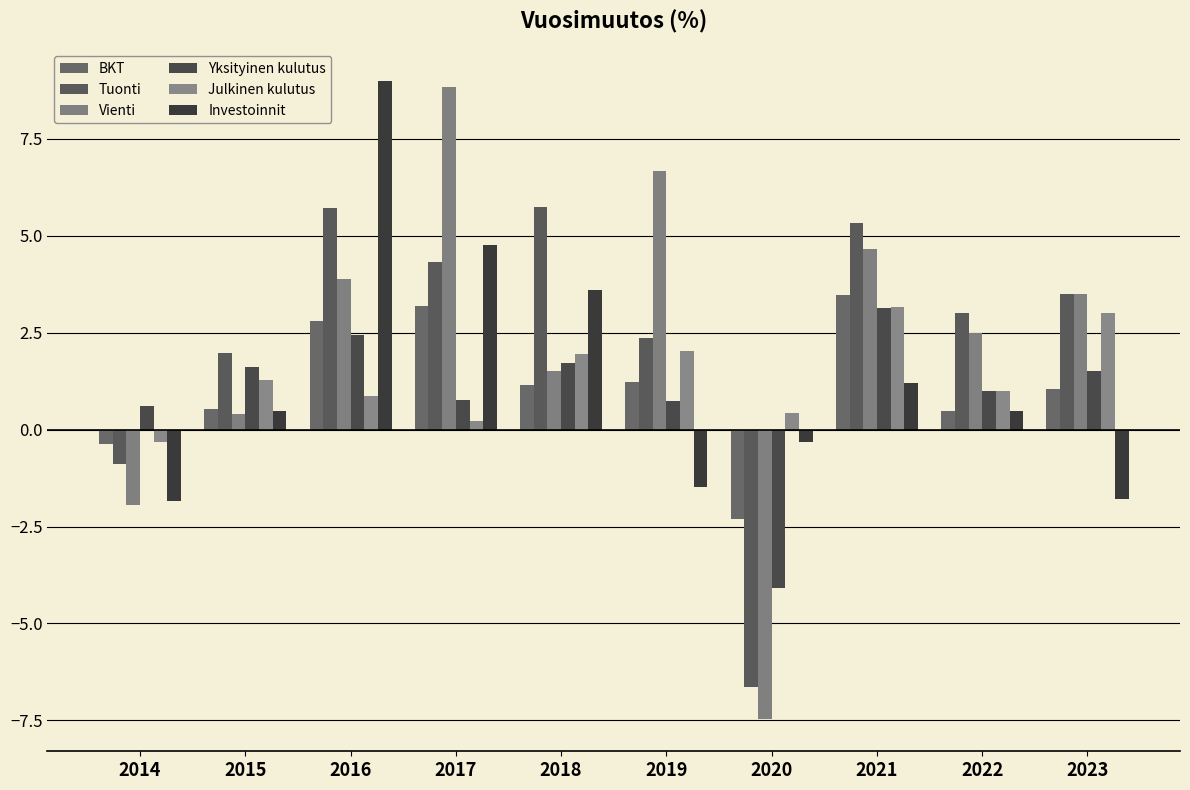

Which series has the largest total across all categories?

Tuonti